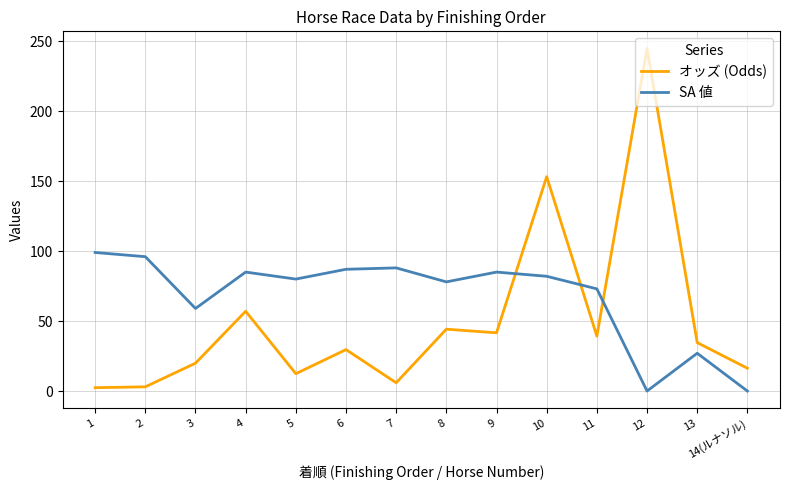

Rank the series by their maximum value, from highest to lowest.

オッズ (Odds), SA 値